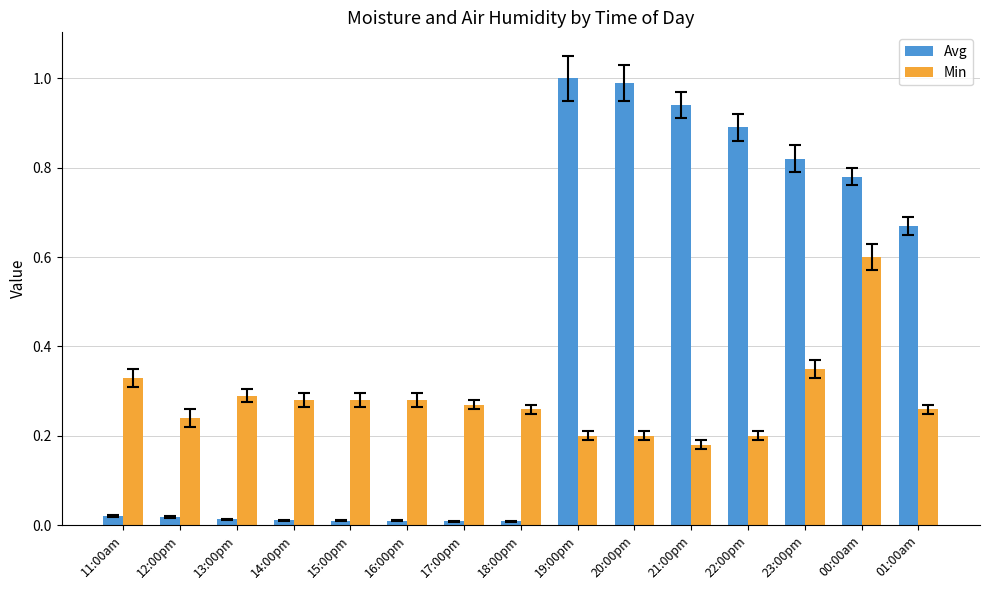

At how many categories does at least one series exceed 0?

15